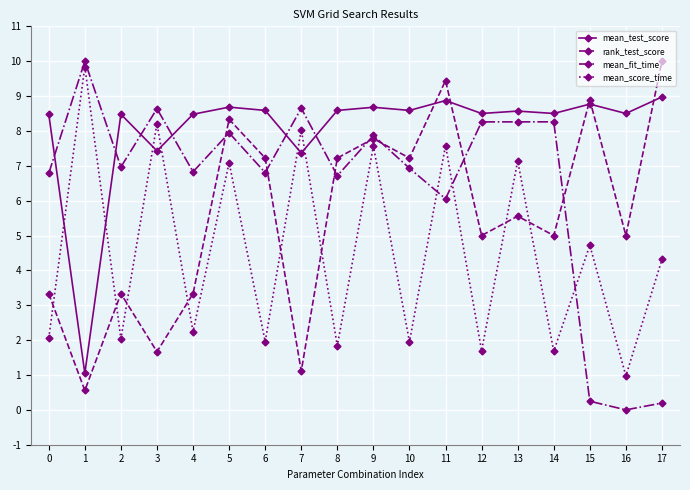

Rank the series by their average value, from highest to lowest.

mean_test_score, mean_fit_time, rank_test_score, mean_score_time